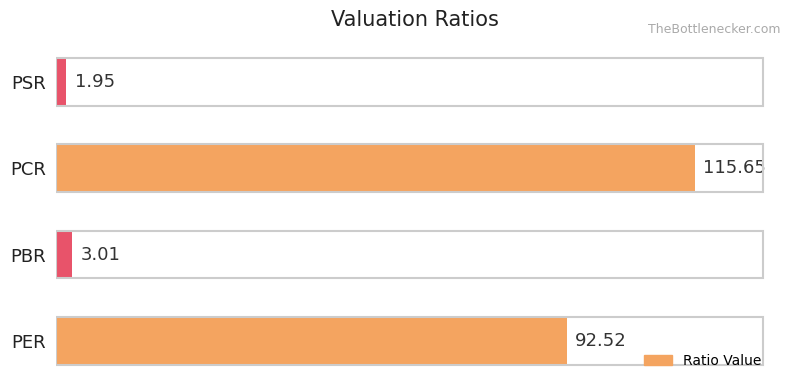

At which category does the chart reach its peak across all series?

PCR